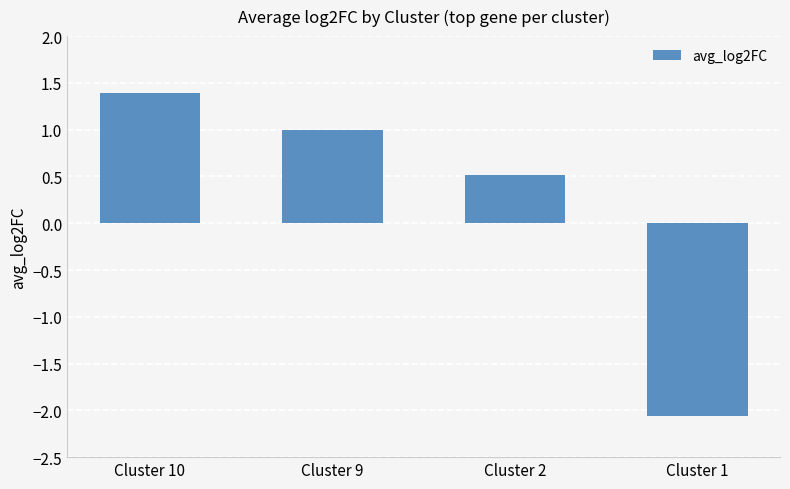

Which label corresponds to the smallest value in the chart?

Cluster 1